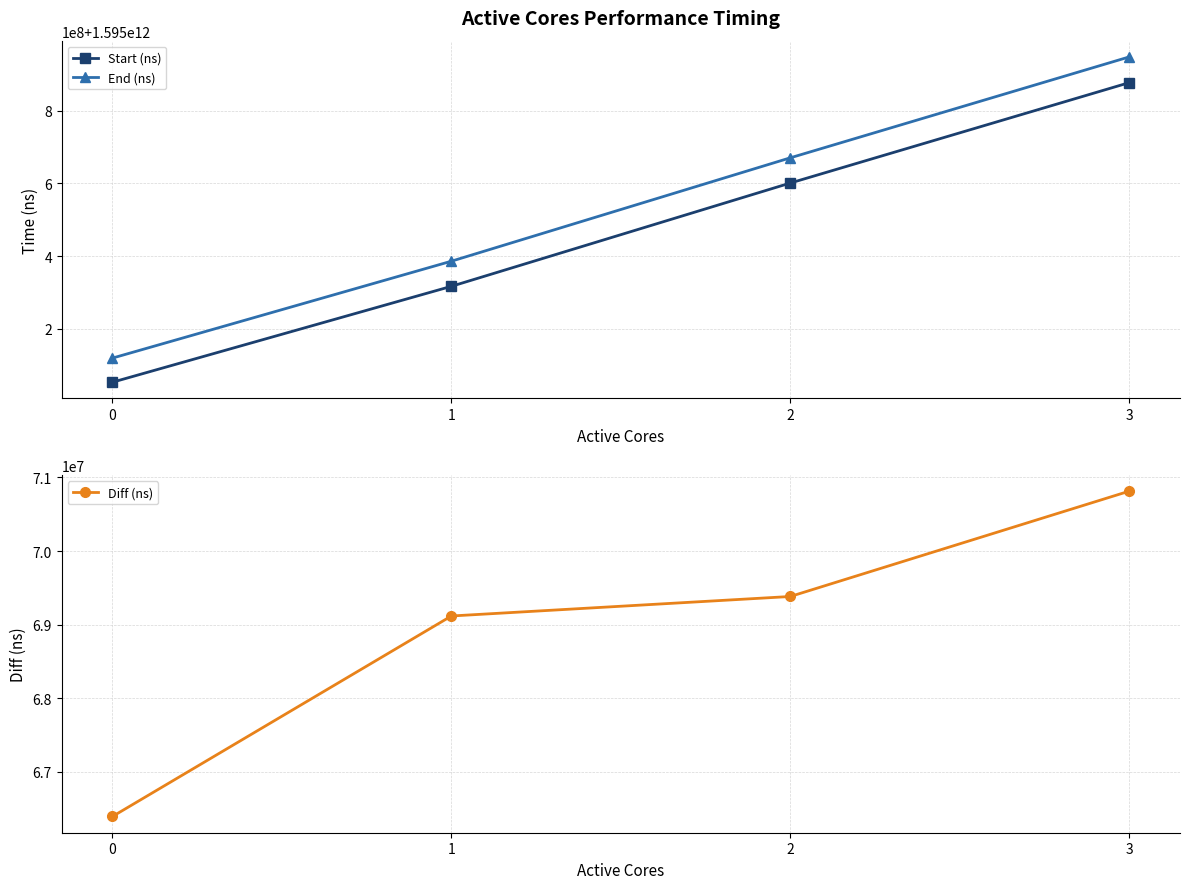

What is the value of the Start (ns) point at the 3rd from the left?

1595600846413